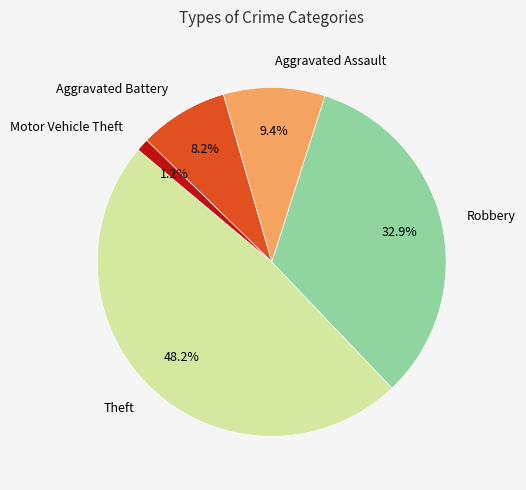

Does Motor Vehicle Theft account for over 50% of the chart?

No